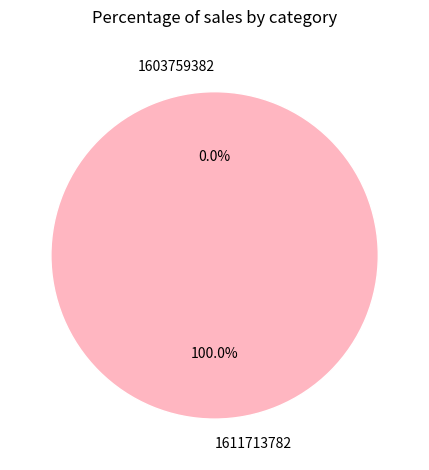

To the nearest percent, what is the difference between the largest and smallest slice percentages?

100%